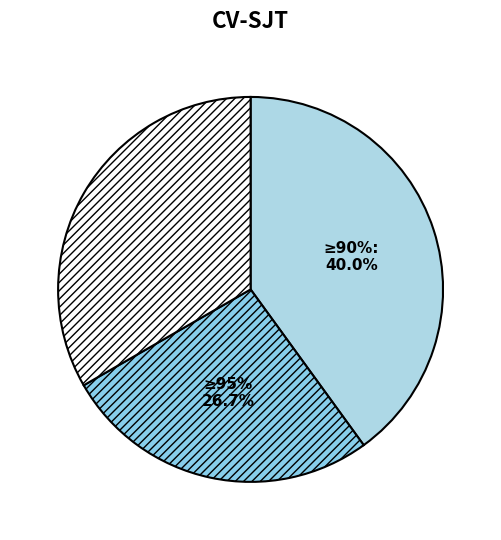

What is the change in value from >=90% to <90%?

-6.7